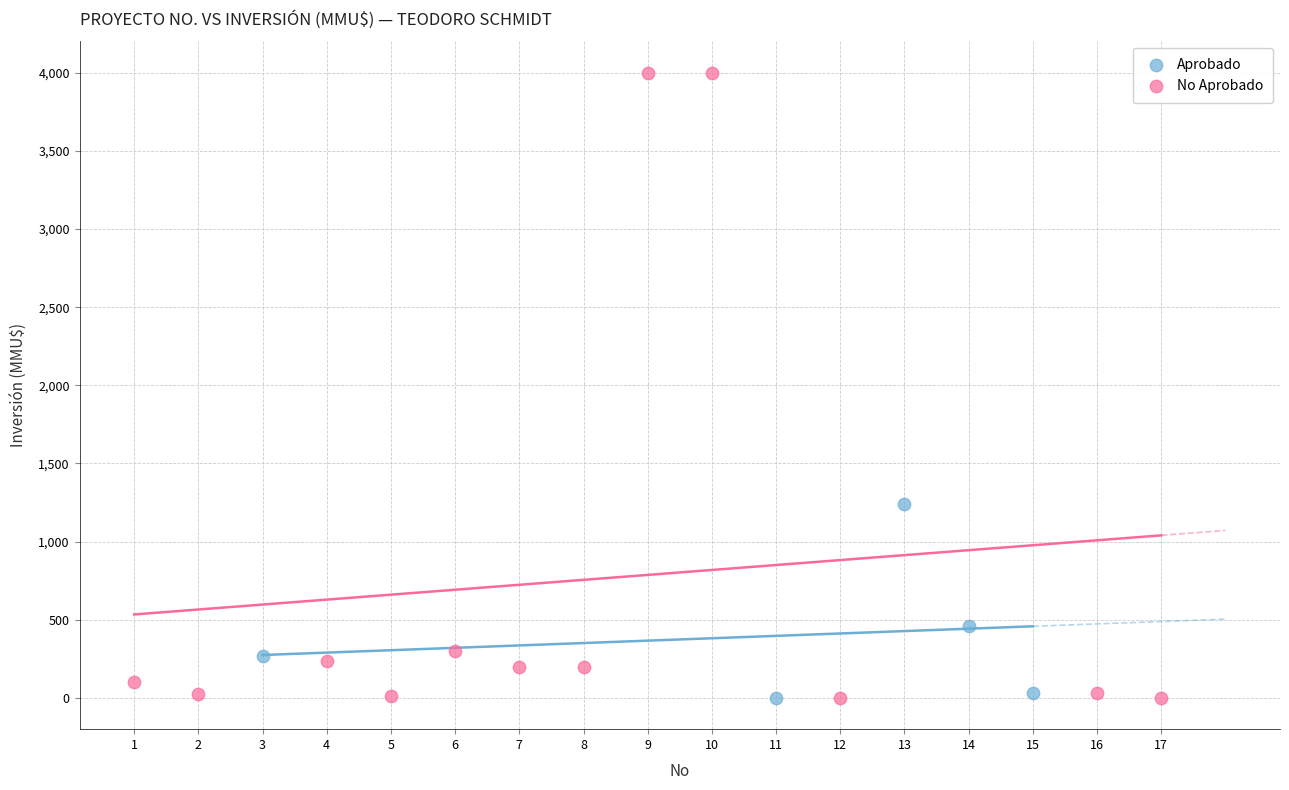

Which series has the widest spread of Y values?

No Aprobado